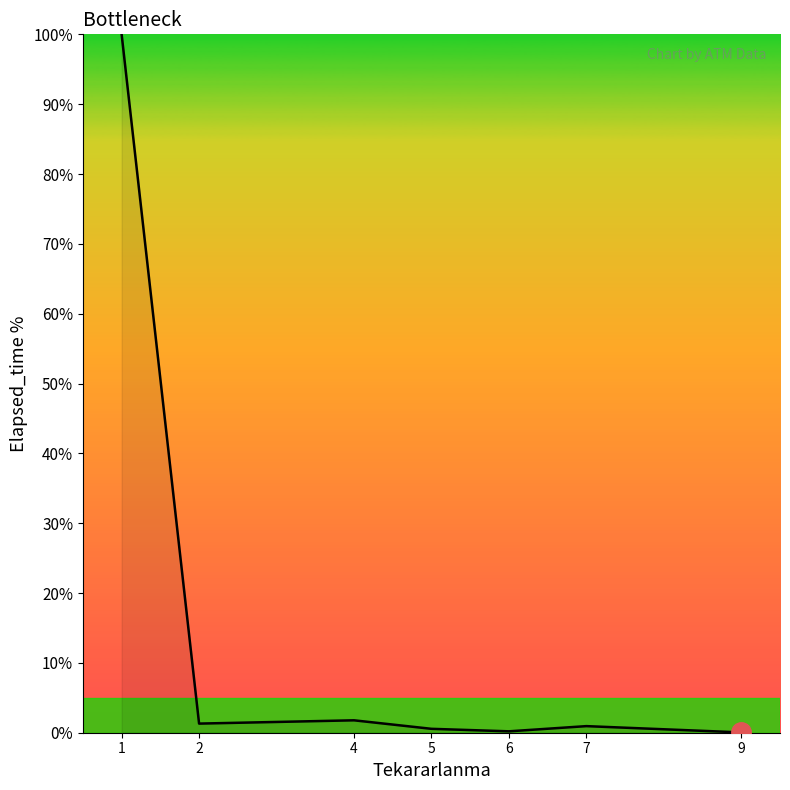

True or false: there are more than 2 points higher than both neighbors.

False